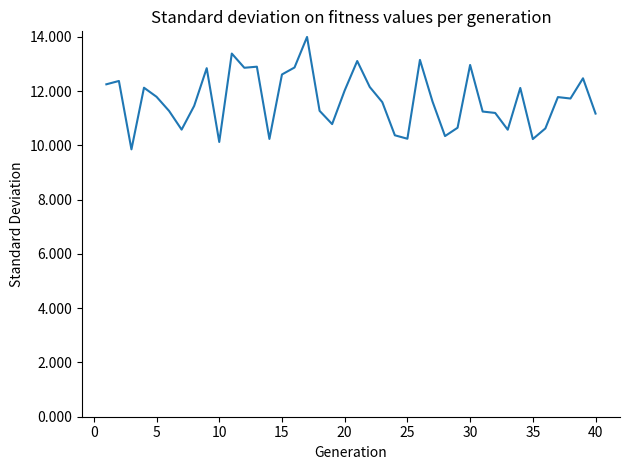

What is the difference between the maximum and minimum values?

4.1